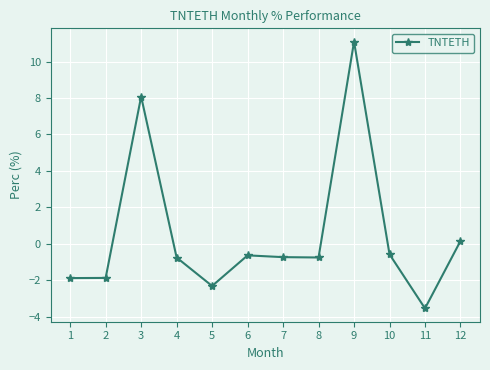

What is the value of the 10th point from the left?

-0.6